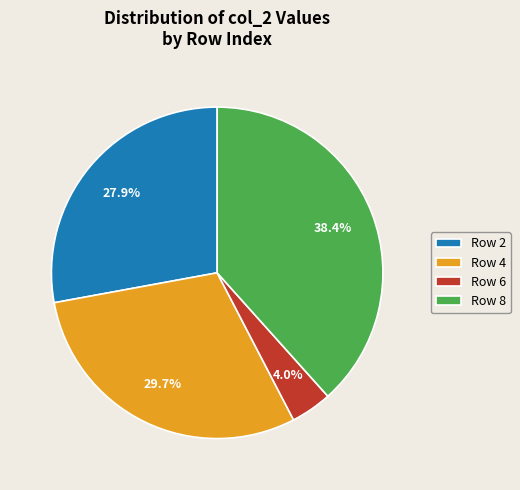

What percentage is NOT represented by Row 4?

70.3%